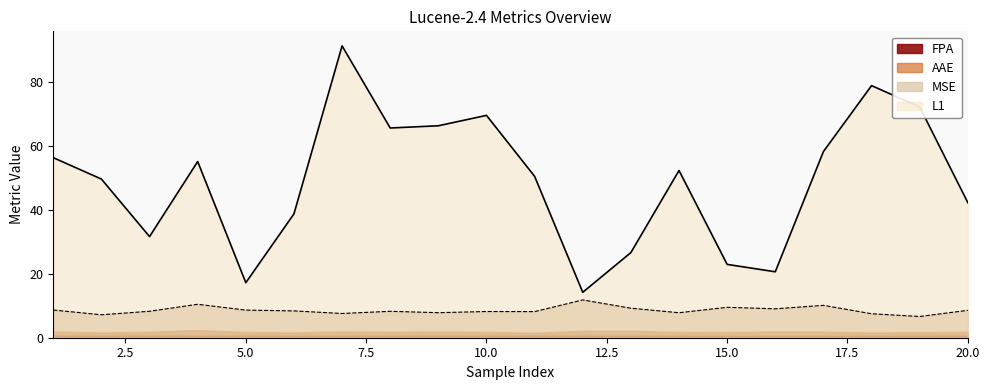

Between 8 and 9, which series saw the biggest shift?

L1